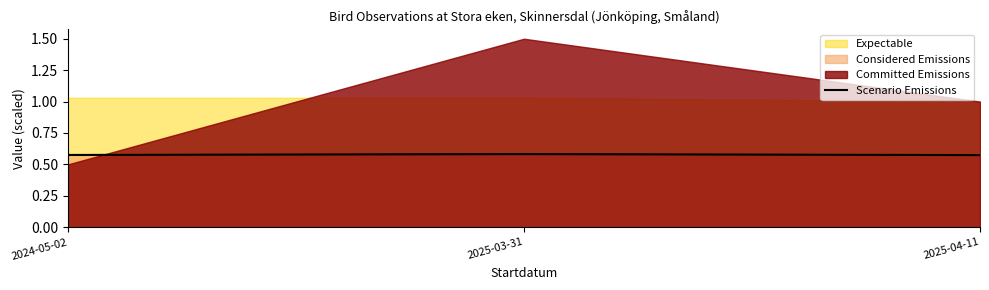

How many categories are shown in the chart?

3